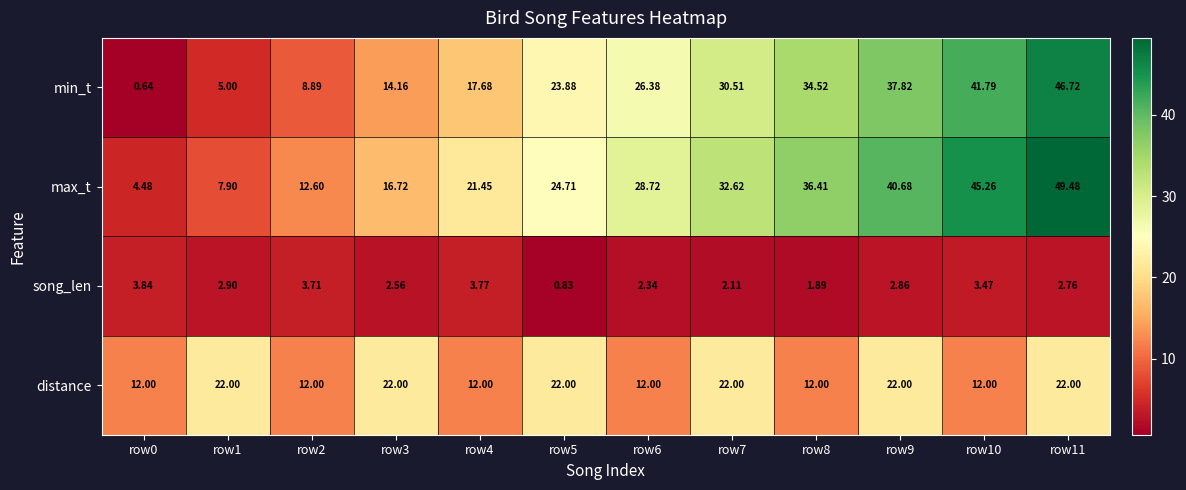

Is the value of distance at row1 greater than the value of song_len at row10?

Yes